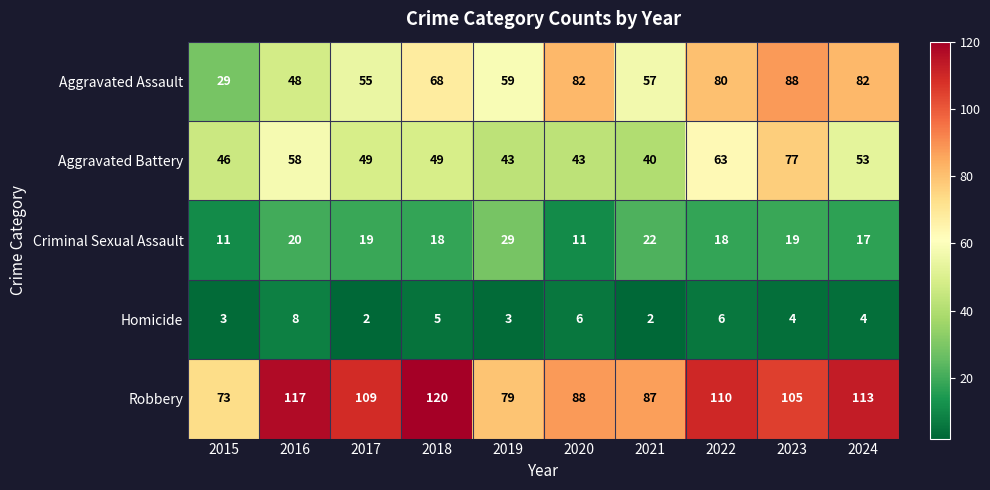

True or false: Aggravated Battery has a value of 85 at 2017.

False